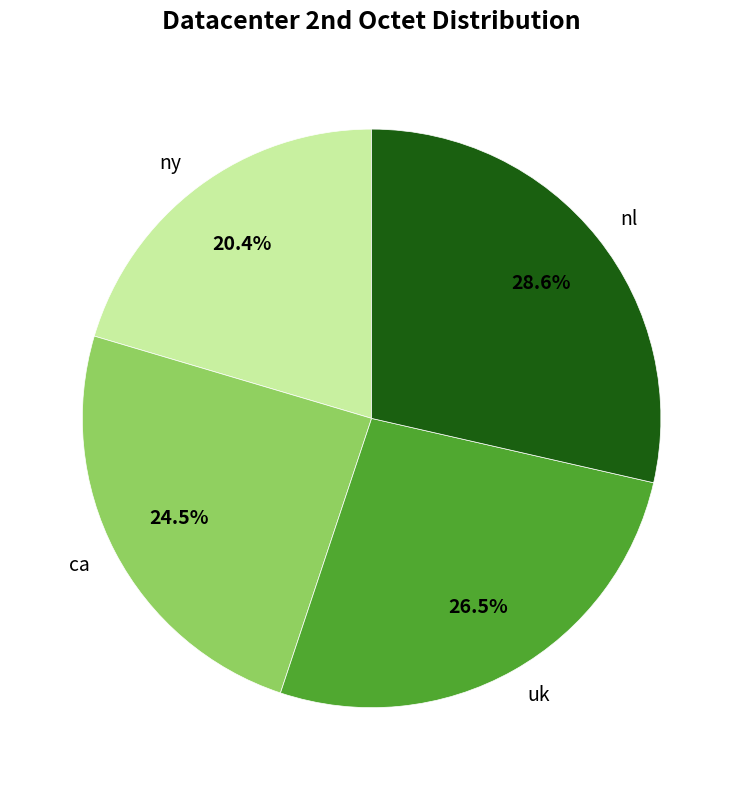

What is the largest slice in the pie chart?

nl